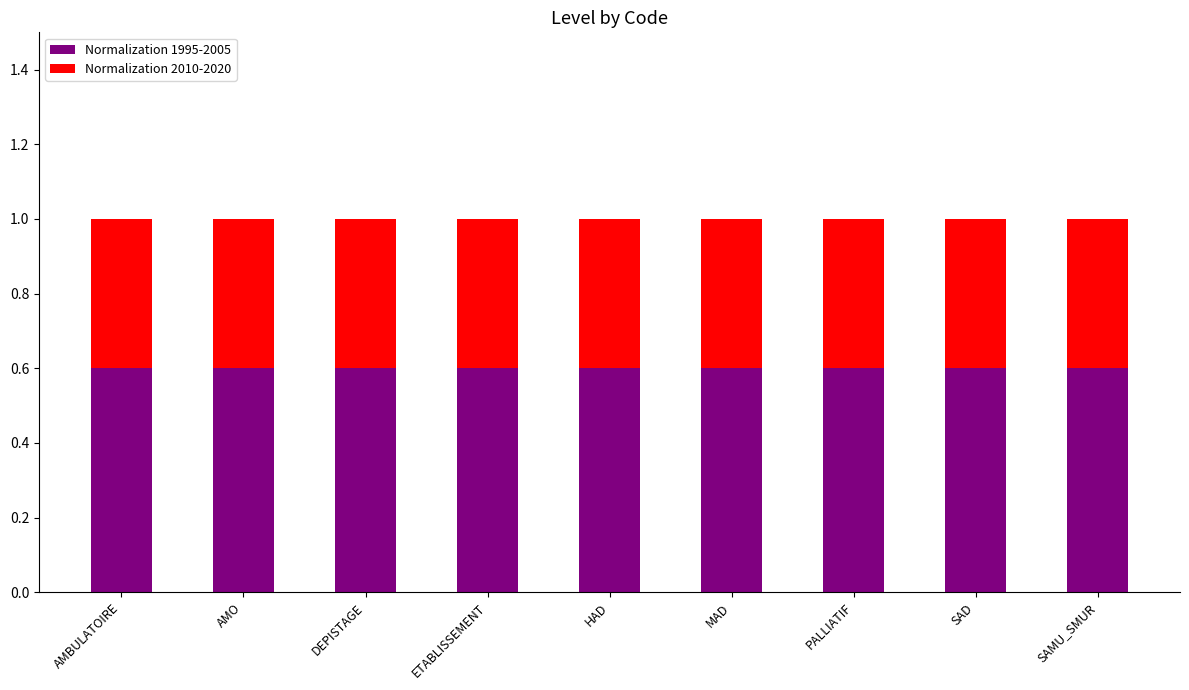

Is it true that Normalization 1995-2005 equals 0.6 at HAD?

True